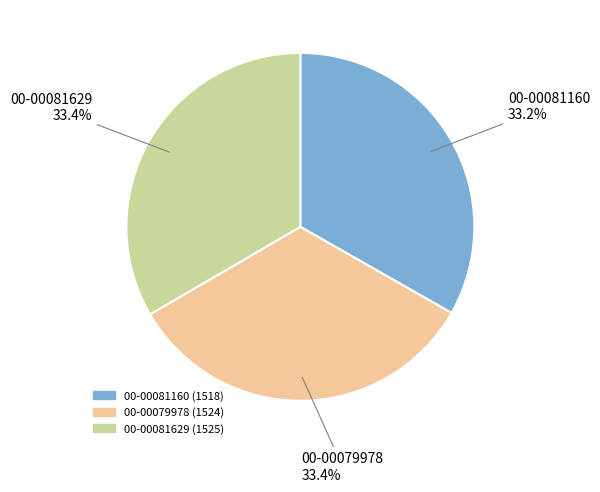

What percentage is the 00-00079978 slice, to the nearest percent?

33%